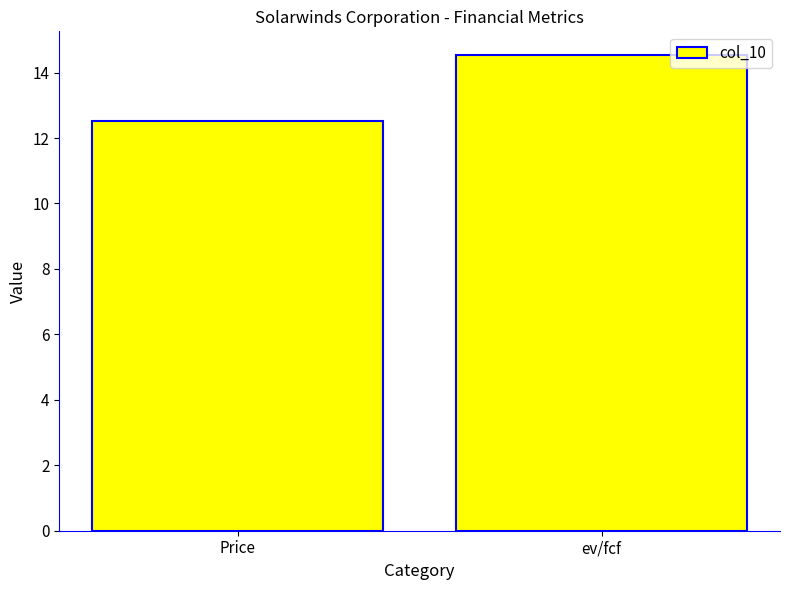

What is the label of the 2nd bar from the left?

ev/fcf